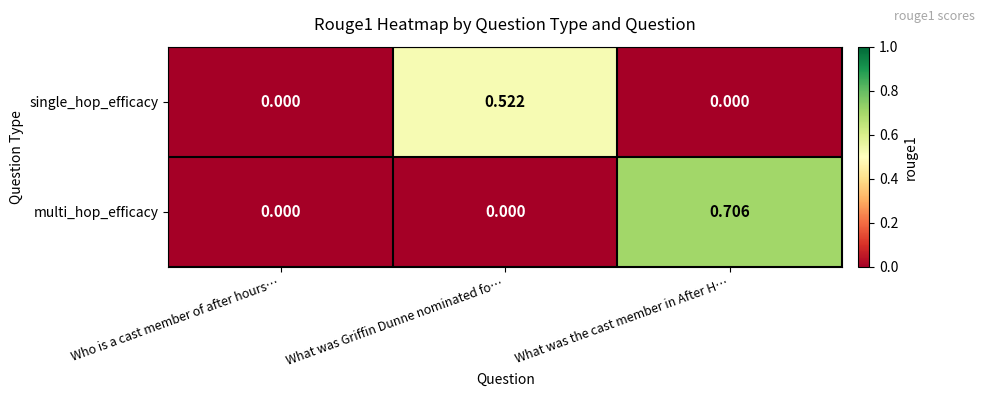

Which series has the largest range (max minus min)?

multi_hop_efficacy